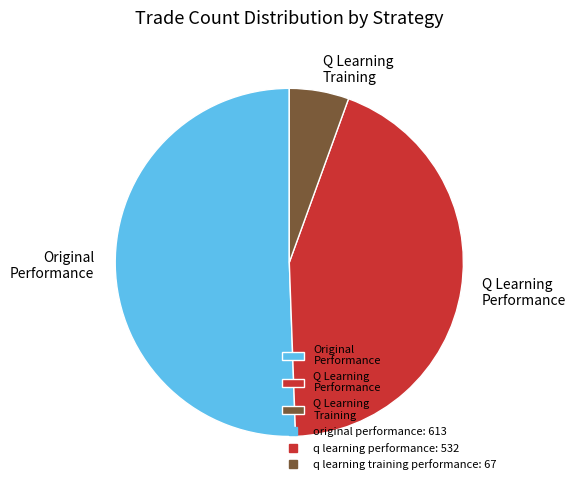

Which slice is the smallest?

Q Learning Training